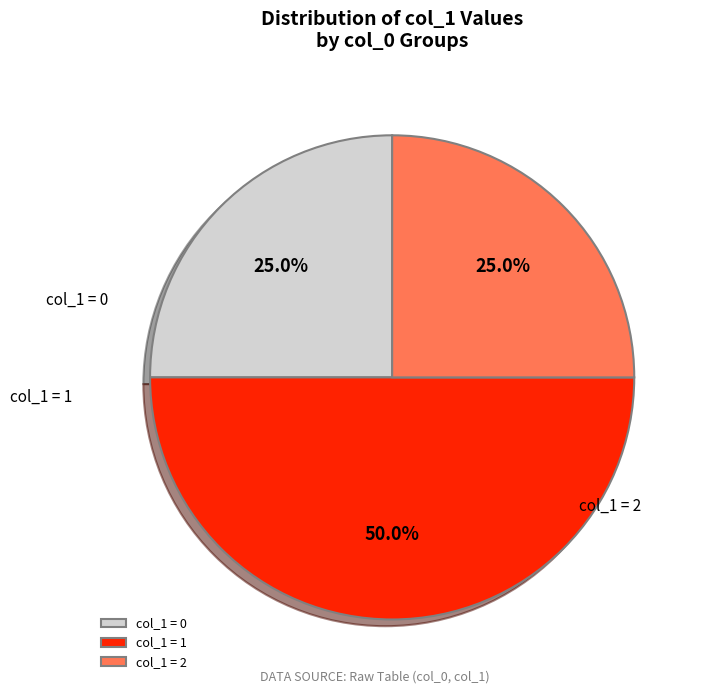

Which slice is the largest?

col_1 = 1